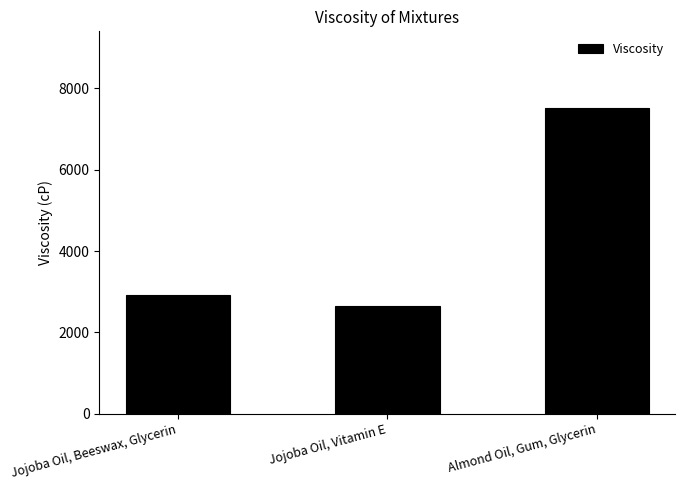

At which category does the chart reach its peak across all series?

Almond Oil, Gum, Glycerin